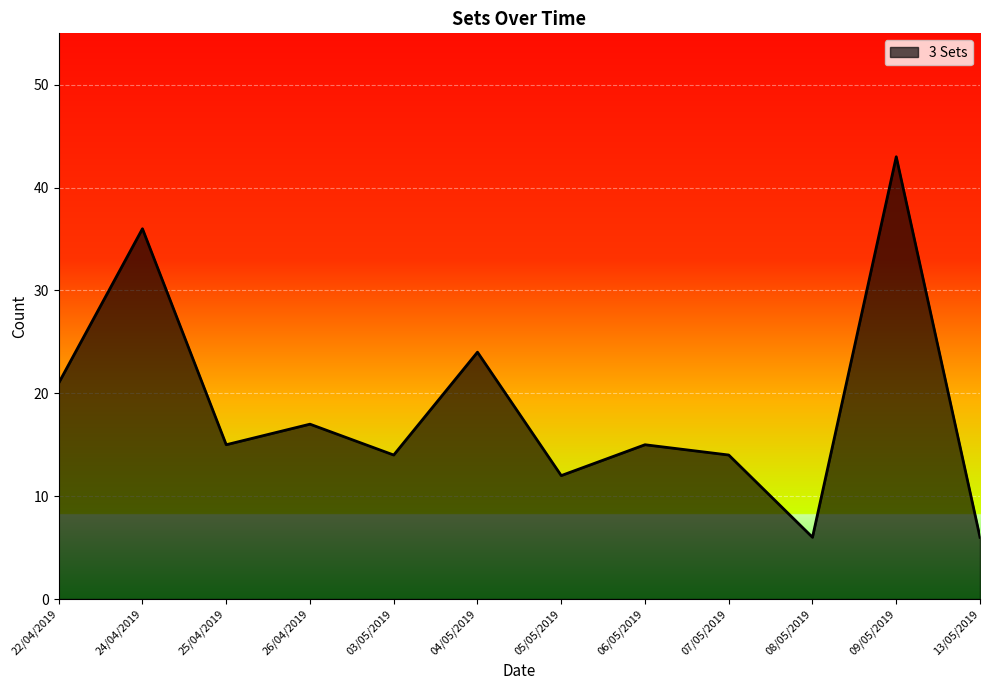

What position from the right is 05/05/2019?

6